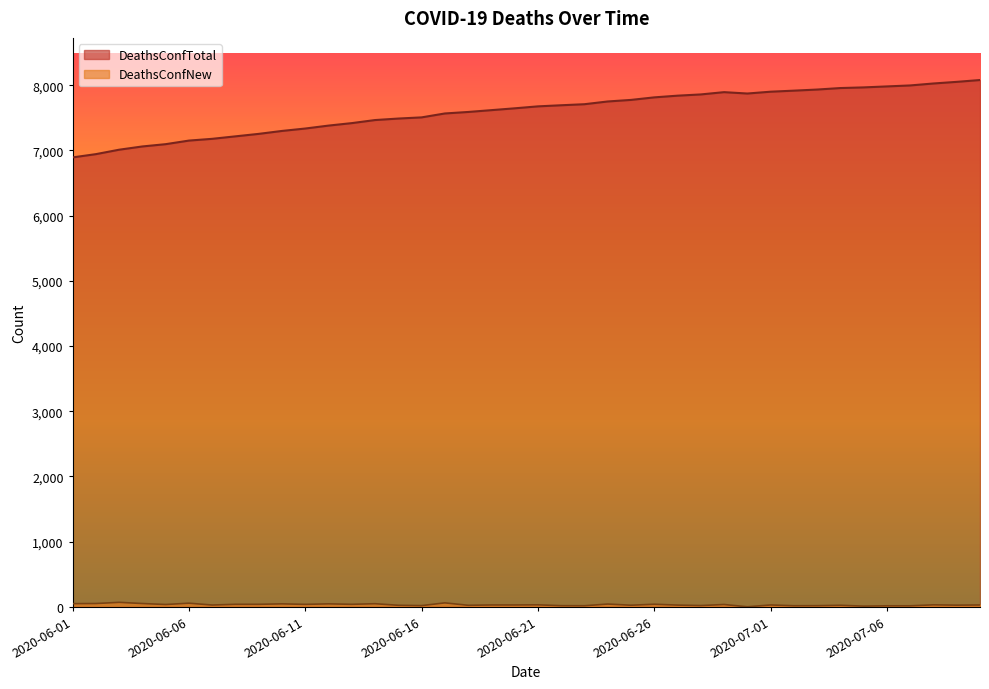

What is the total value across all series at 2020-06-20?

7675